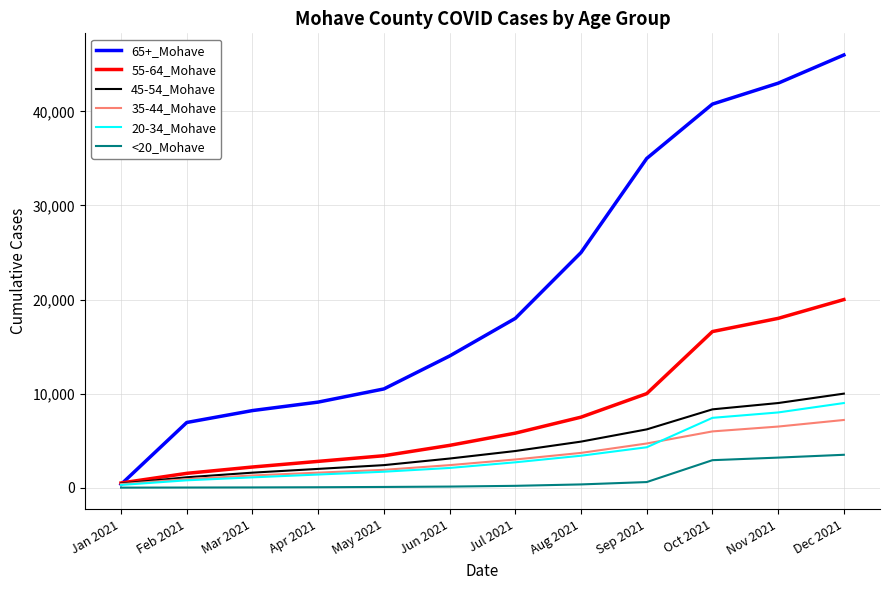

What is the lowest value of the 20-34_Mohave series?

294